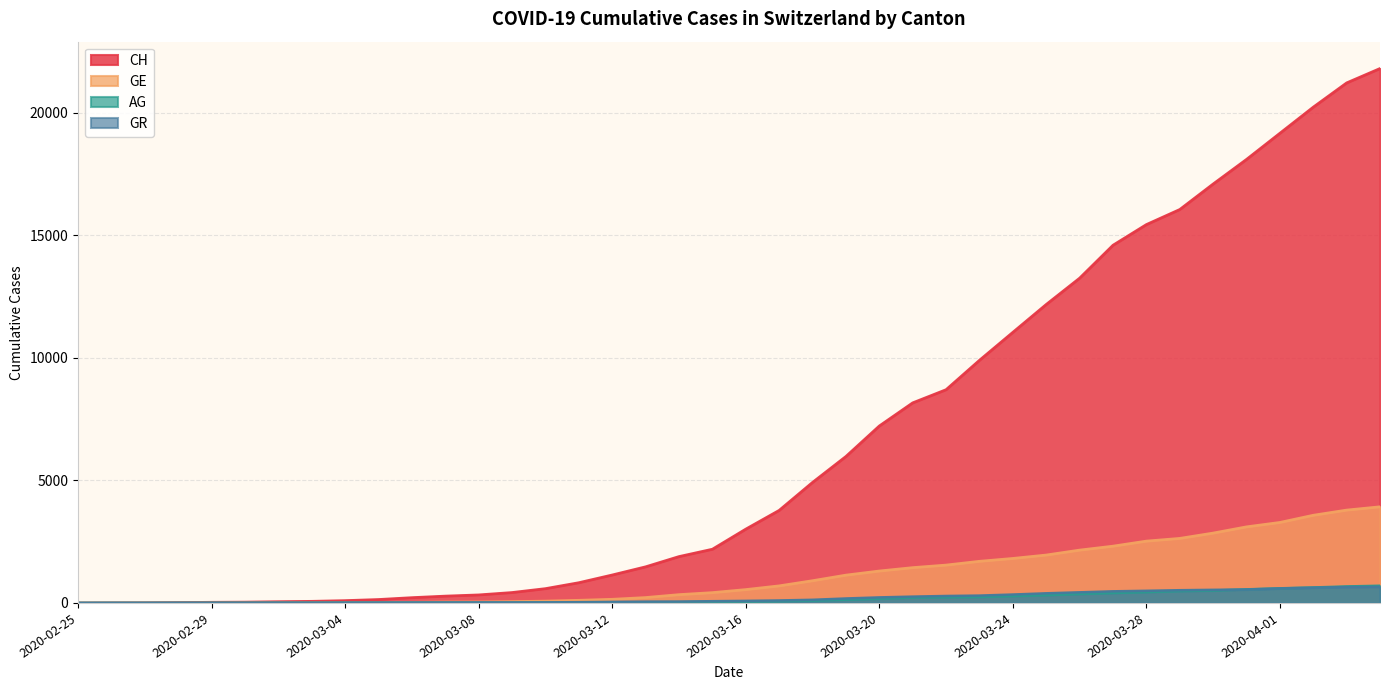

True or false: CH has a value of 220 at 2020-03-06.

True